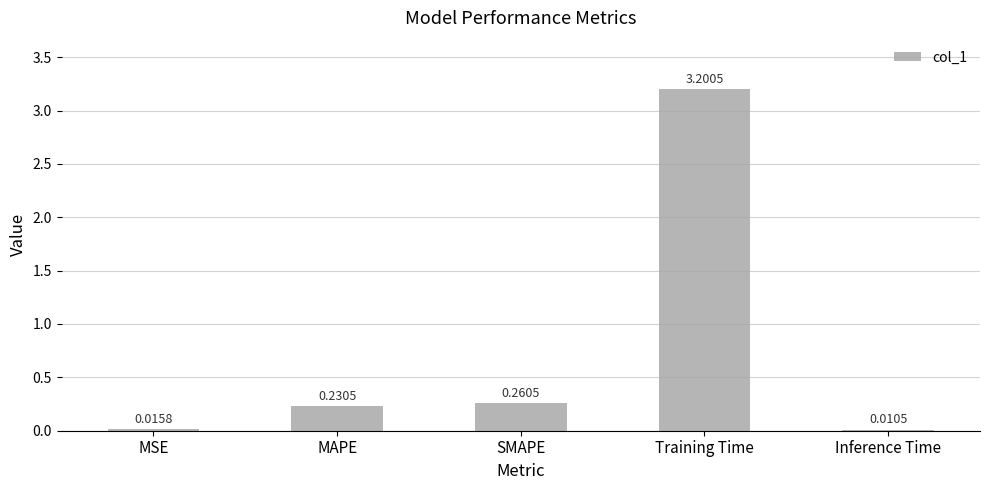

What is the sum of all values?

3.7